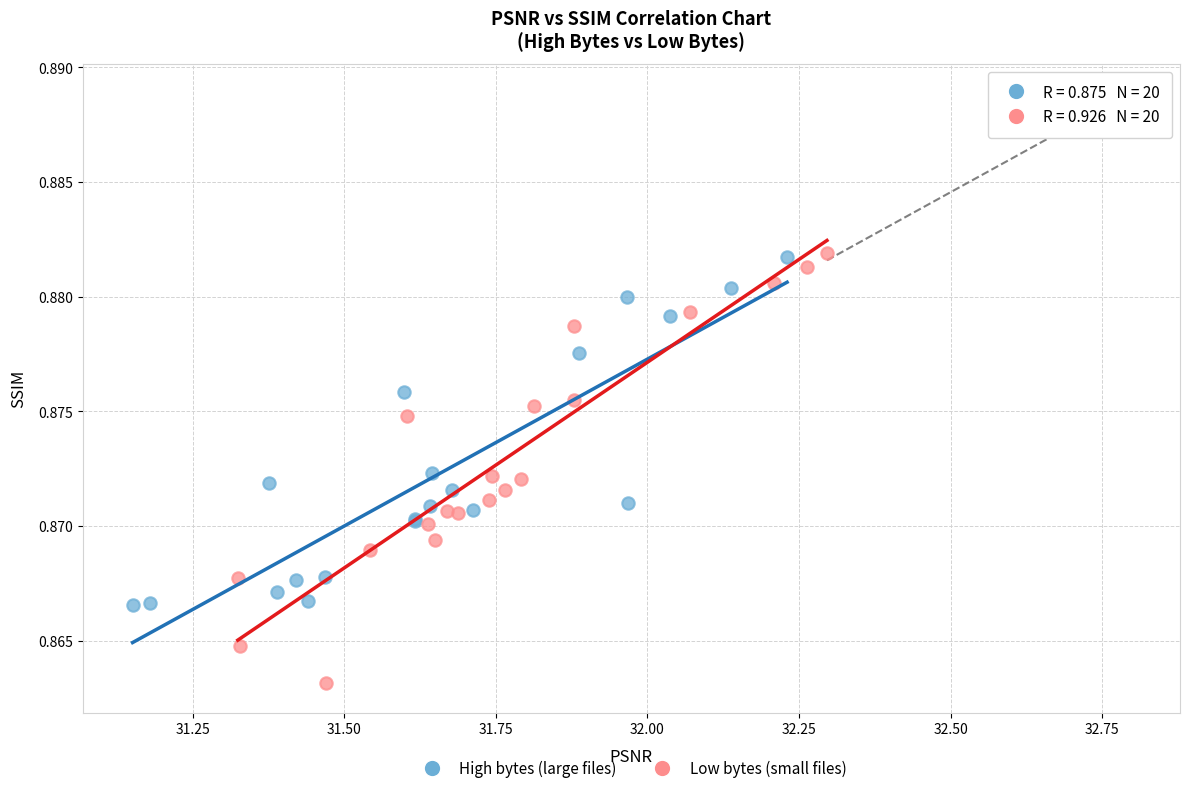

Which series has the largest Y range (max minus min)?

Low bytes (small files)